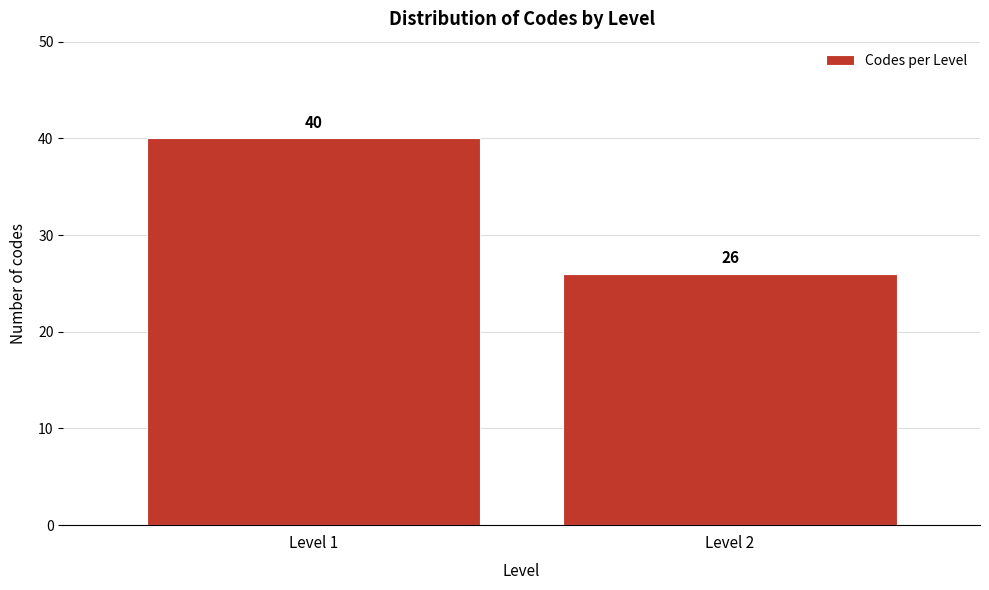

Reading right to left, list all the values displayed in this chart.

26	40